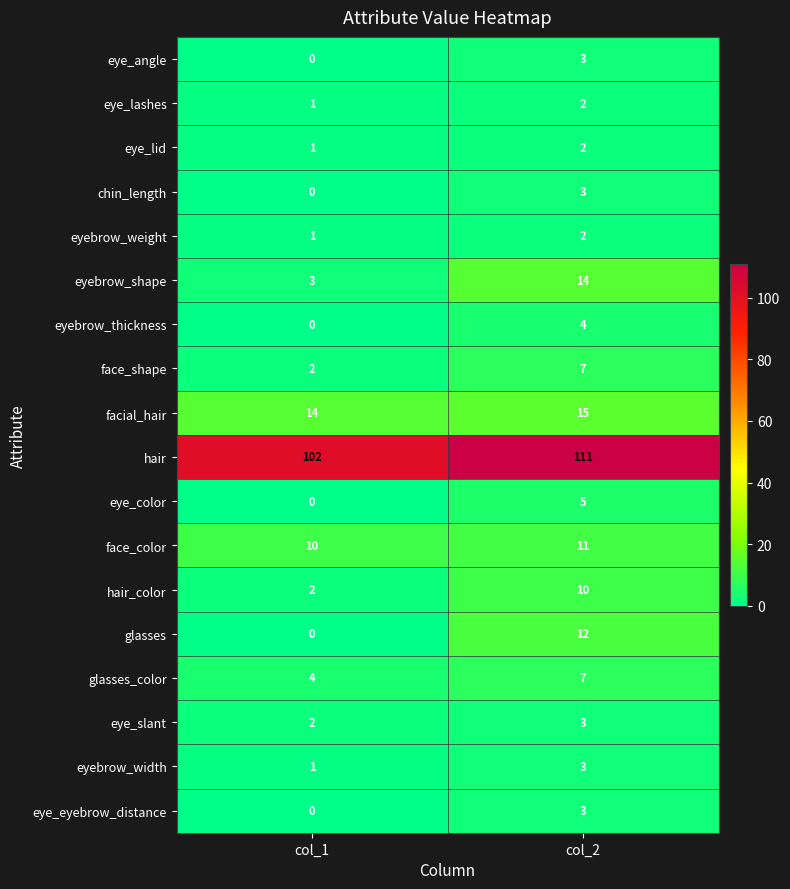

What is the difference between the highest and lowest values at col_1?

102